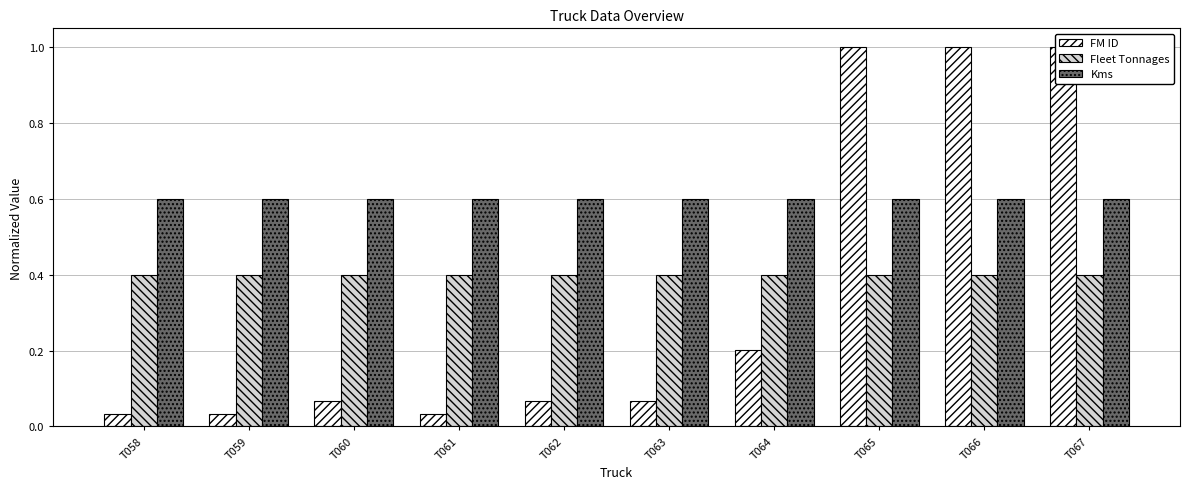

What is the approximate value of Fleet Tonnages at T062?

0.4